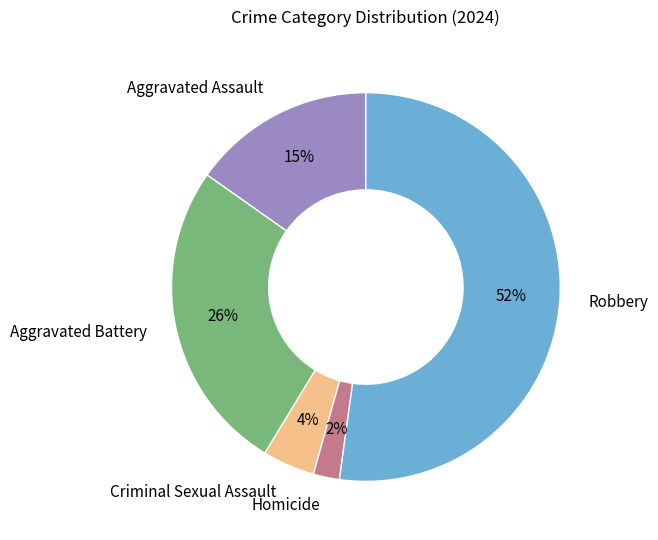

To the nearest percent, what is the difference between the Aggravated Assault and Robbery slice percentages?

37%